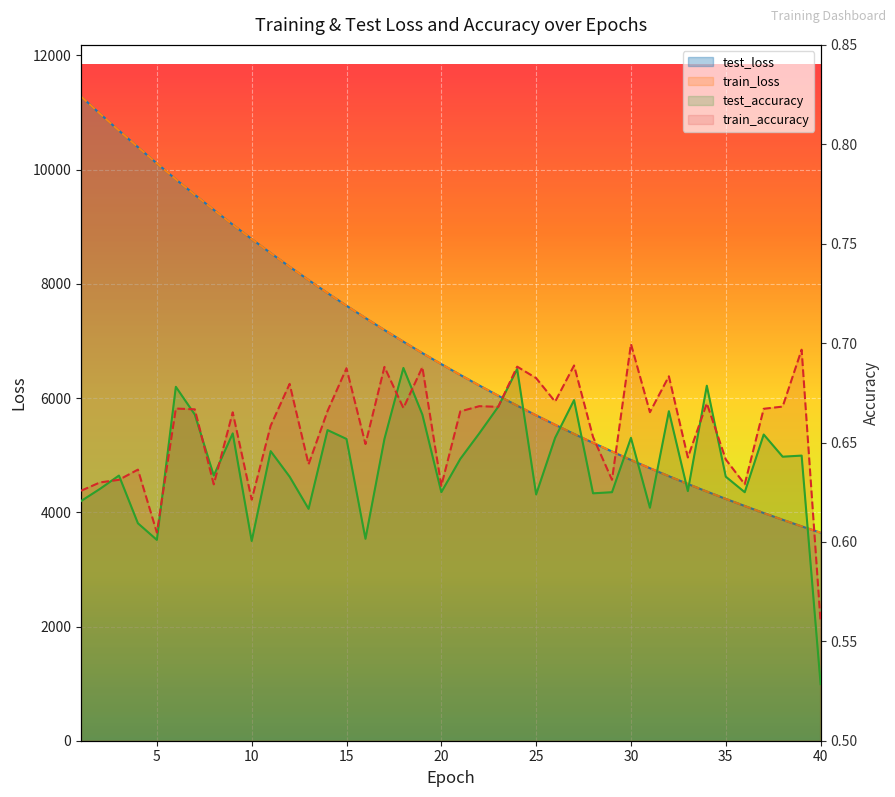

What is the highest value of the train_loss series?

11283.2